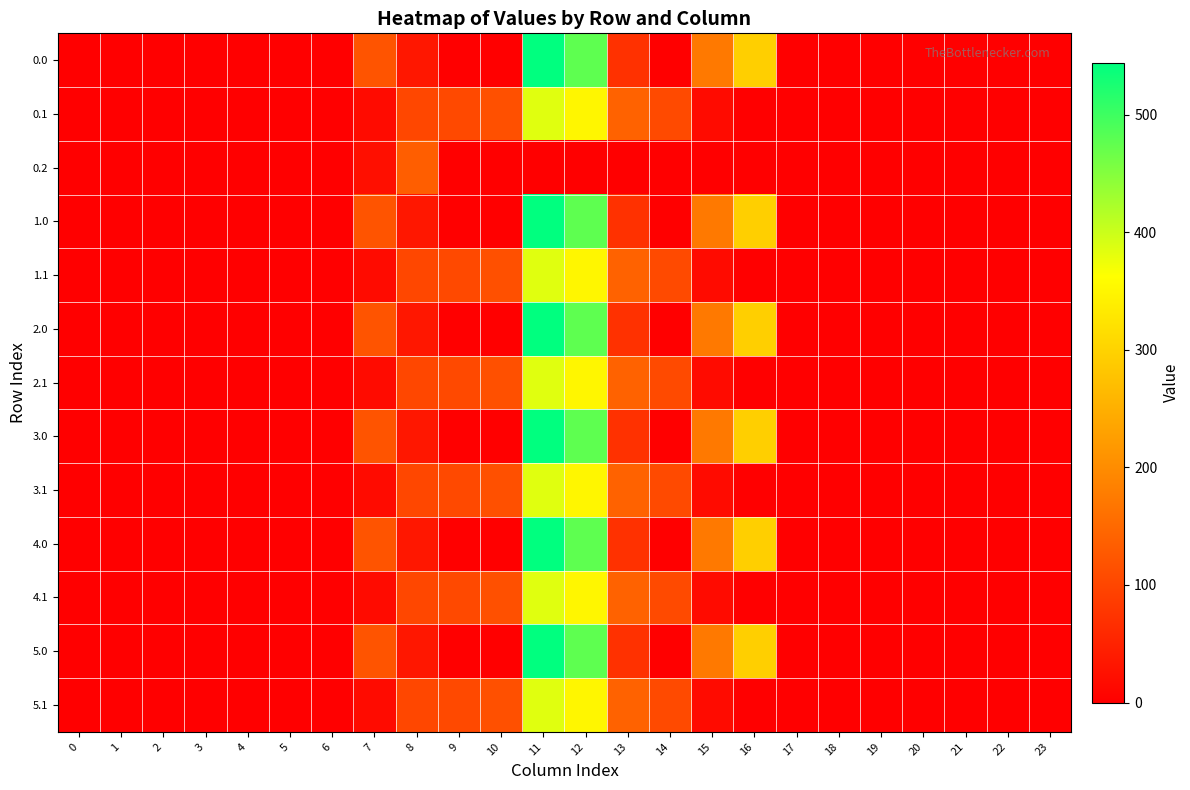

At which category is the sum across all series the highest?

11